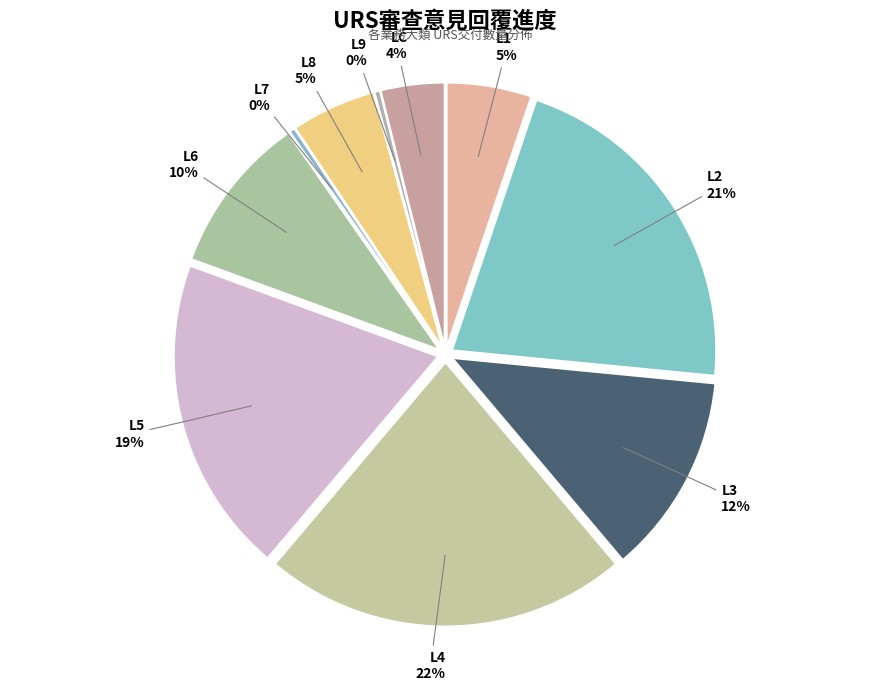

How many segments does this pie chart have?

10